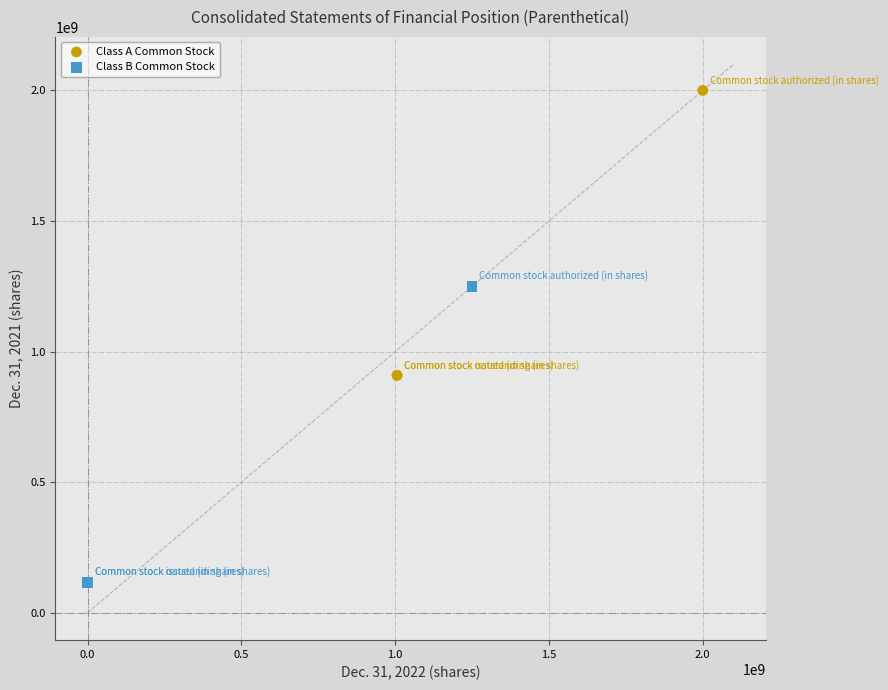

Which series reaches the minimum Y coordinate?

Class B Common Stock